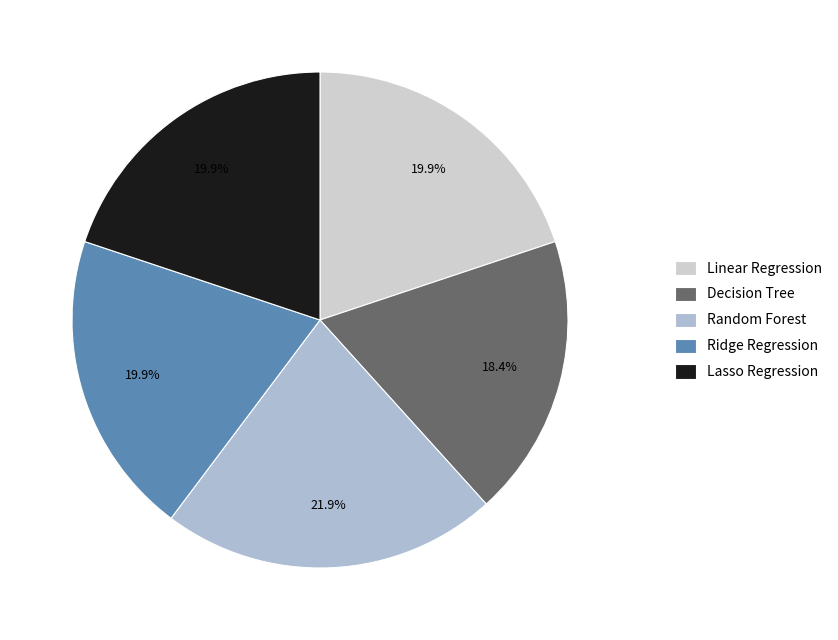

Does Decision Tree account for over 50% of the chart?

No